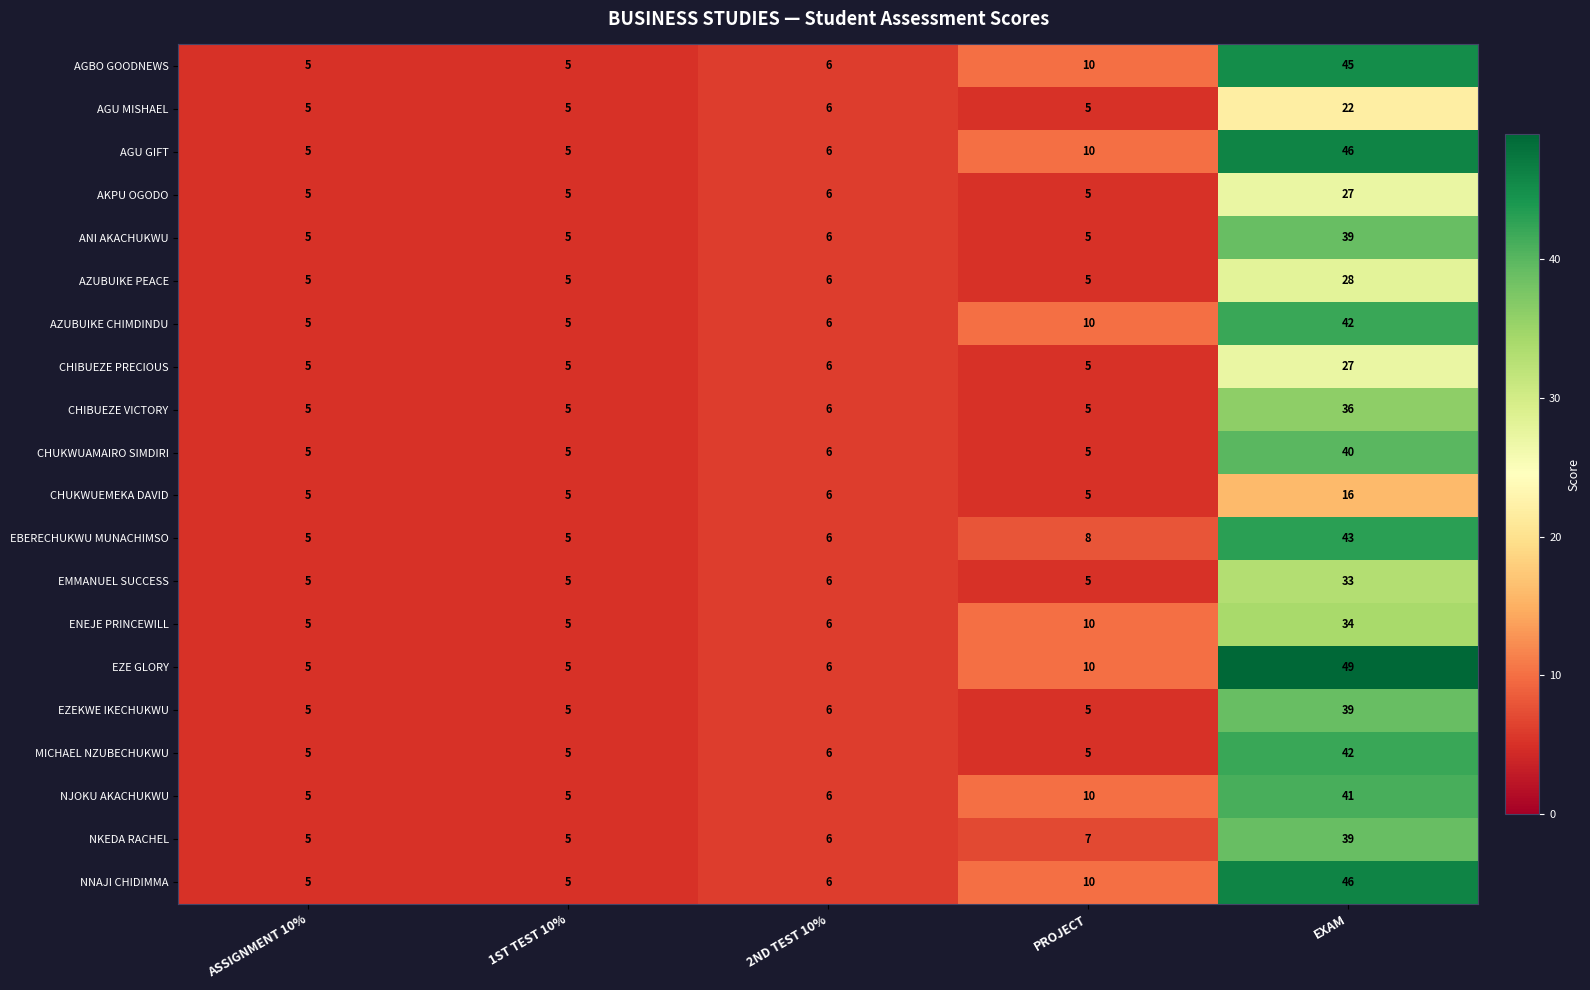

Which series has the largest range (max minus min)?

EZE GLORY